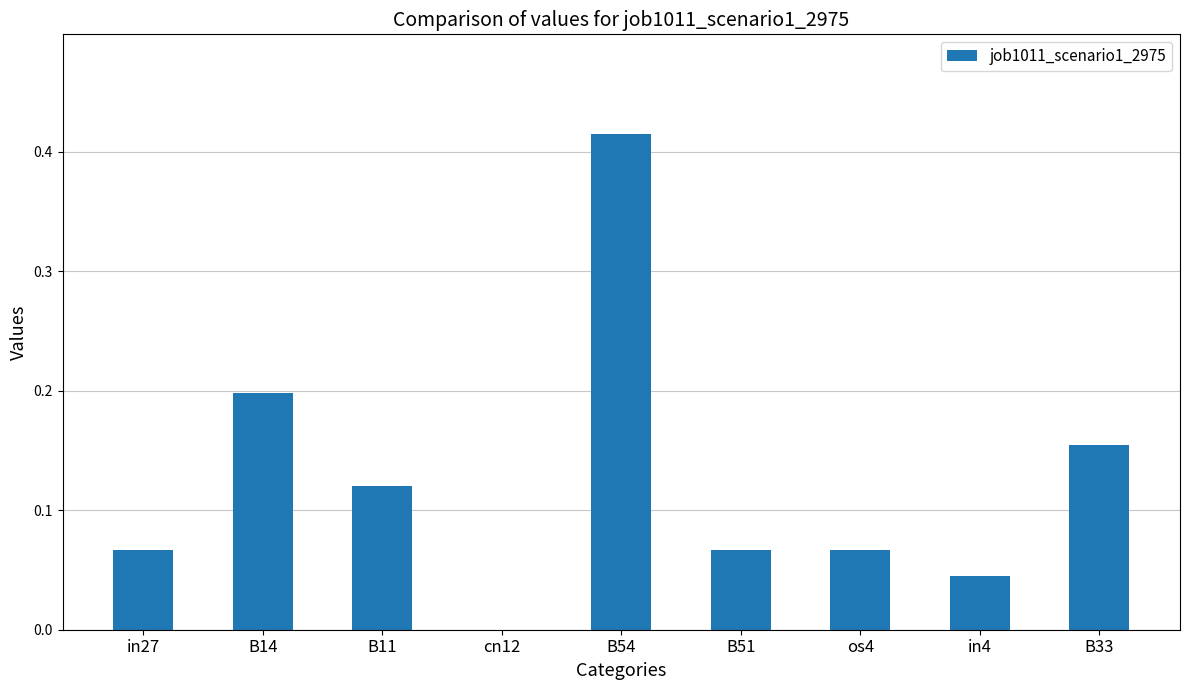

At which category does the chart reach its peak across all series?

B54